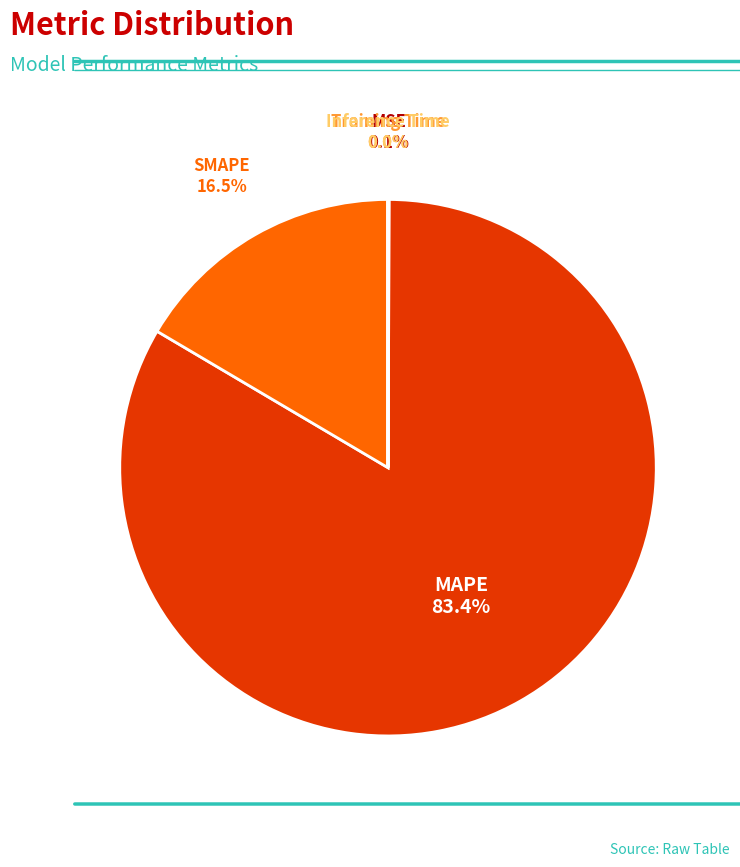

Does any single category account for the majority?

Yes